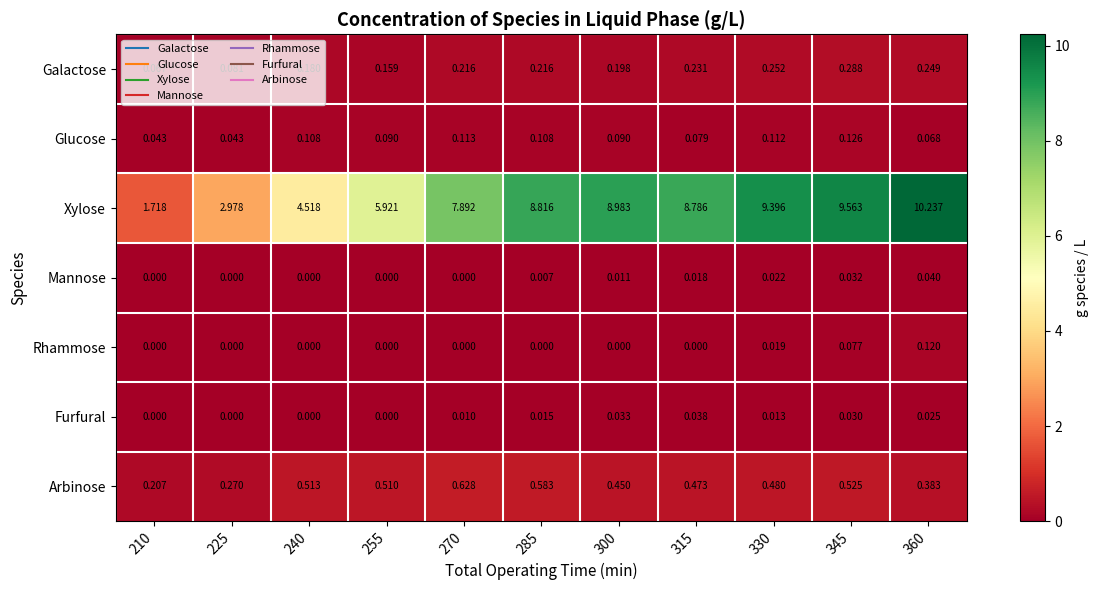

List the series in order of their peak value, highest first.

Xylose, Arbinose, Galactose, Glucose, Rhammose, Mannose, Furfural